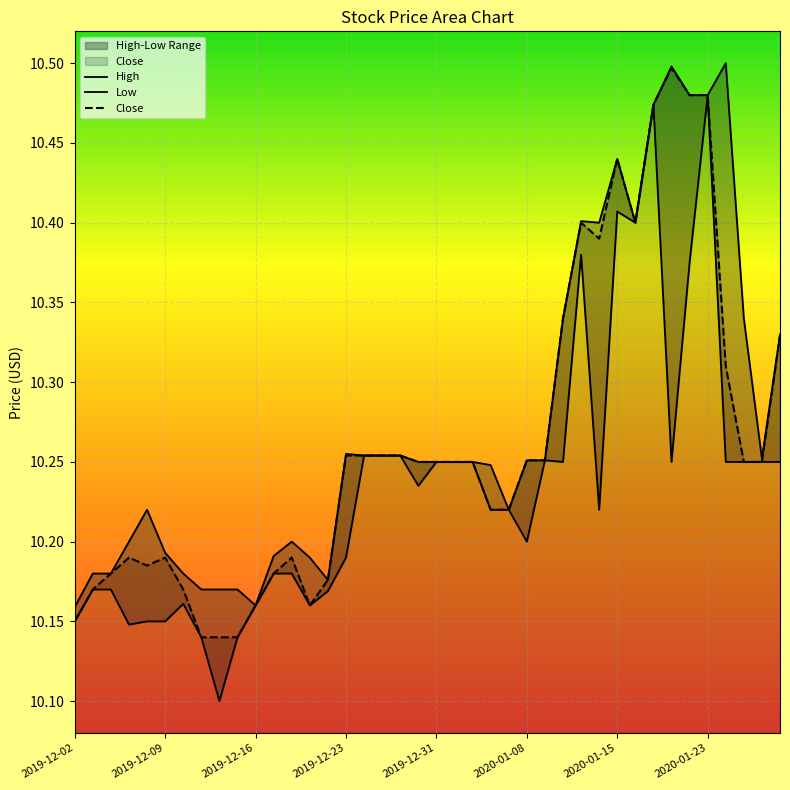

List the series in order of their peak value, highest first.

High, Close, Low